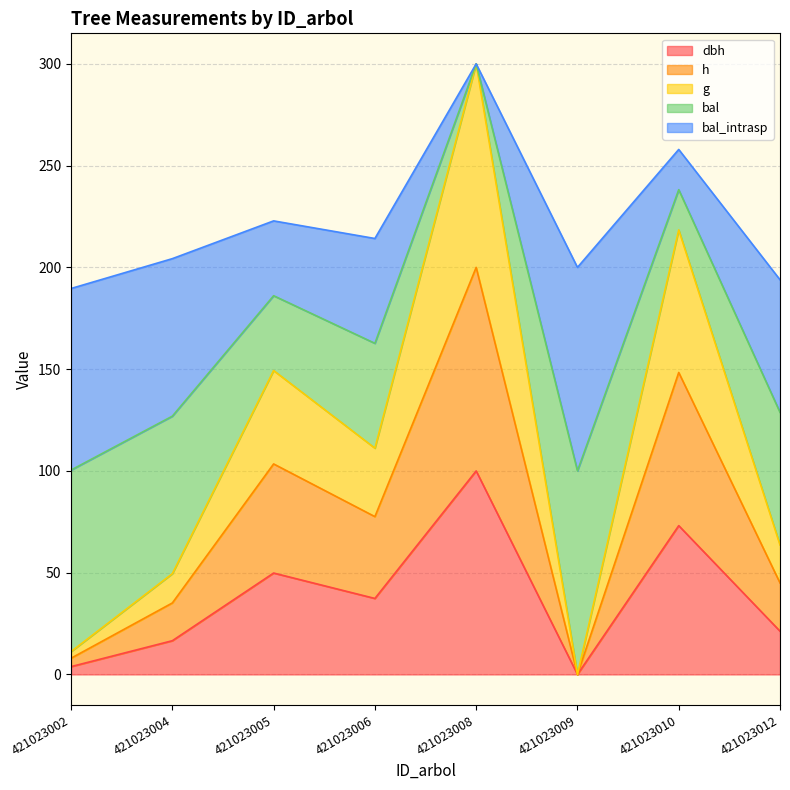

At how many categories does at least one series exceed 276?

1